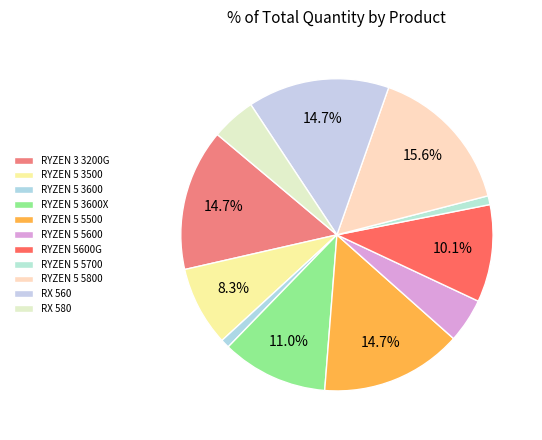

What portion of the pie excludes RYZEN 5 3600?

99.1%